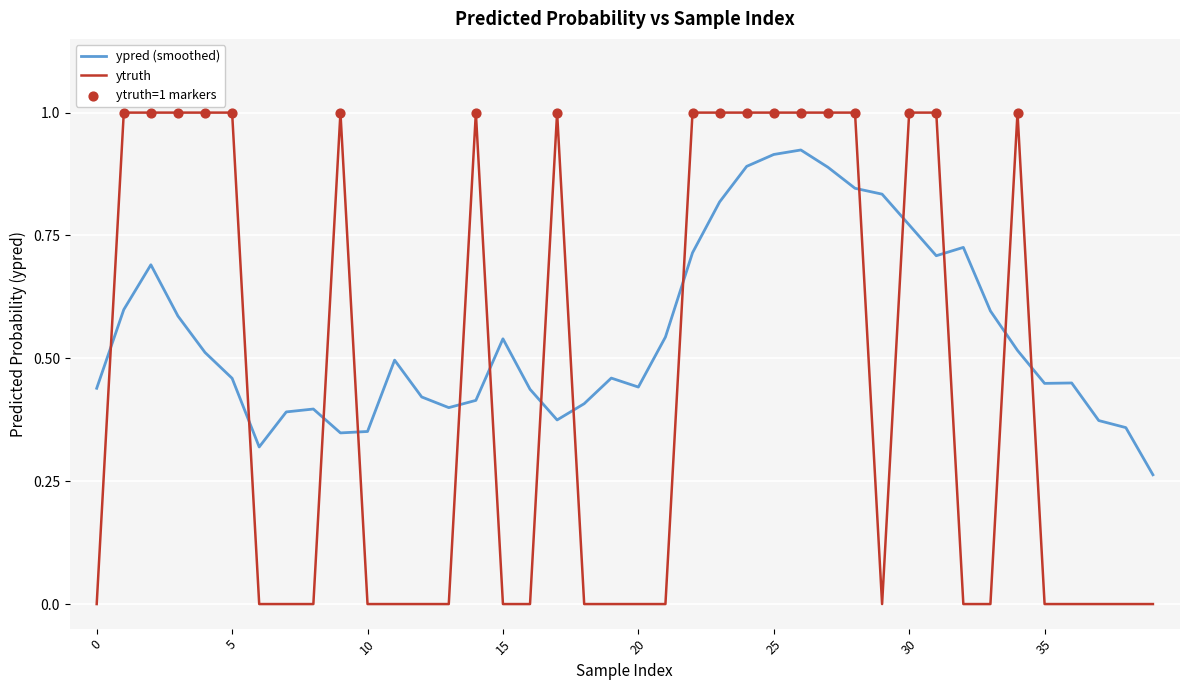

Which series has the largest range (max minus min)?

ytruth